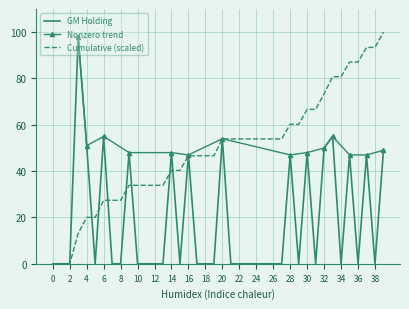

How many positive values are there?

14